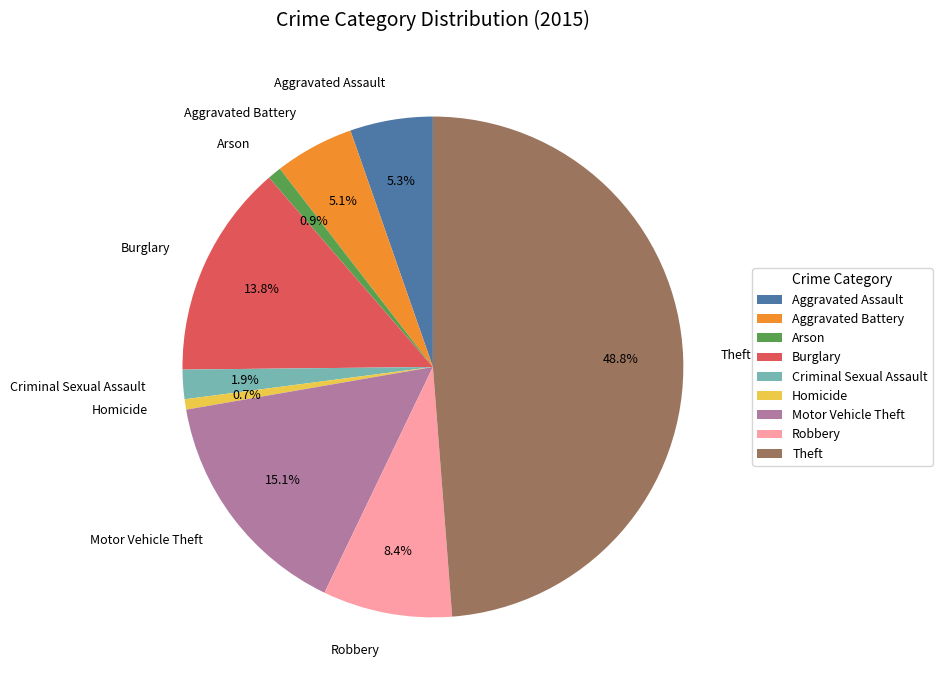

Between Burglary and Motor Vehicle Theft, which is larger?

Motor Vehicle Theft